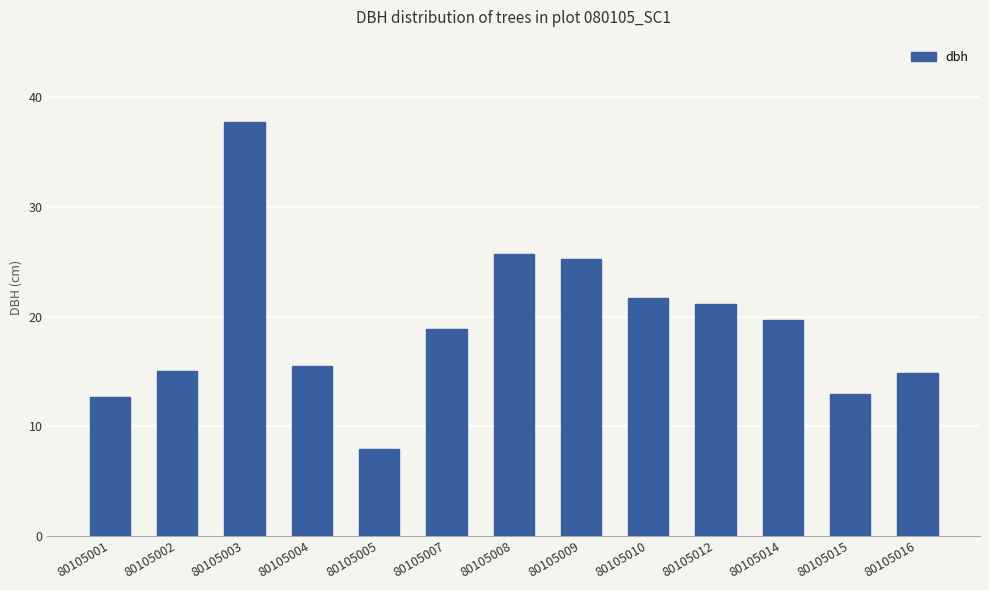

How many categories are shown in the chart?

13